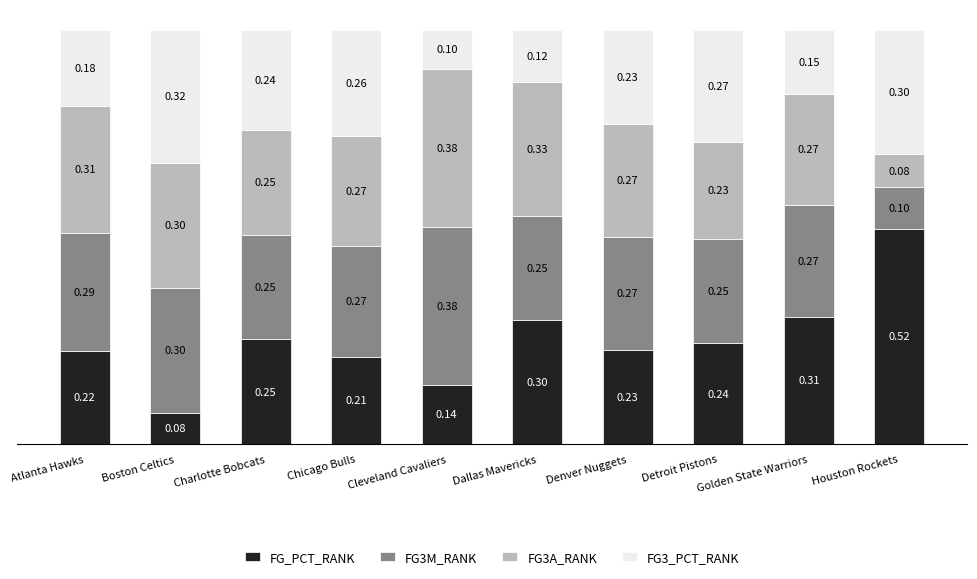

What is the sum of all FG_PCT_RANK values?

2.5